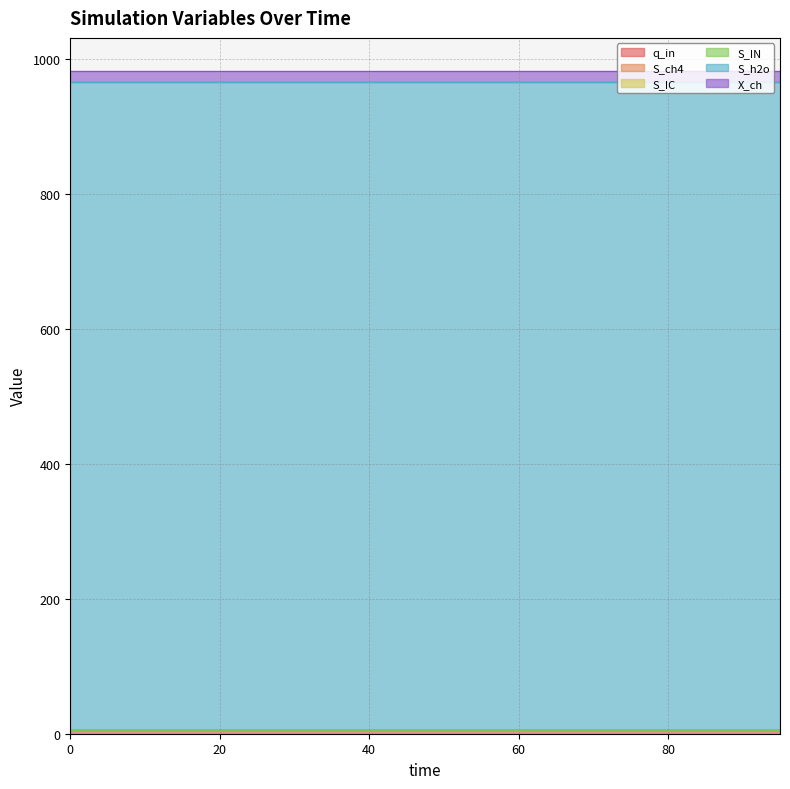

Rank the series at 0 from lowest to highest value.

S_ch4, S_IC, S_IN, q_in, X_ch, S_h2o